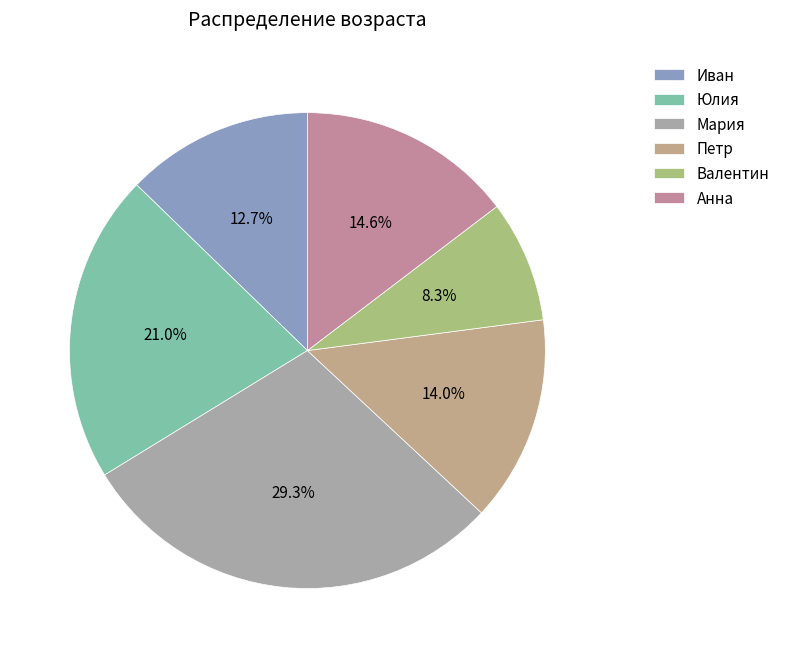

What is the change in value from Мария to Валентин?

-33